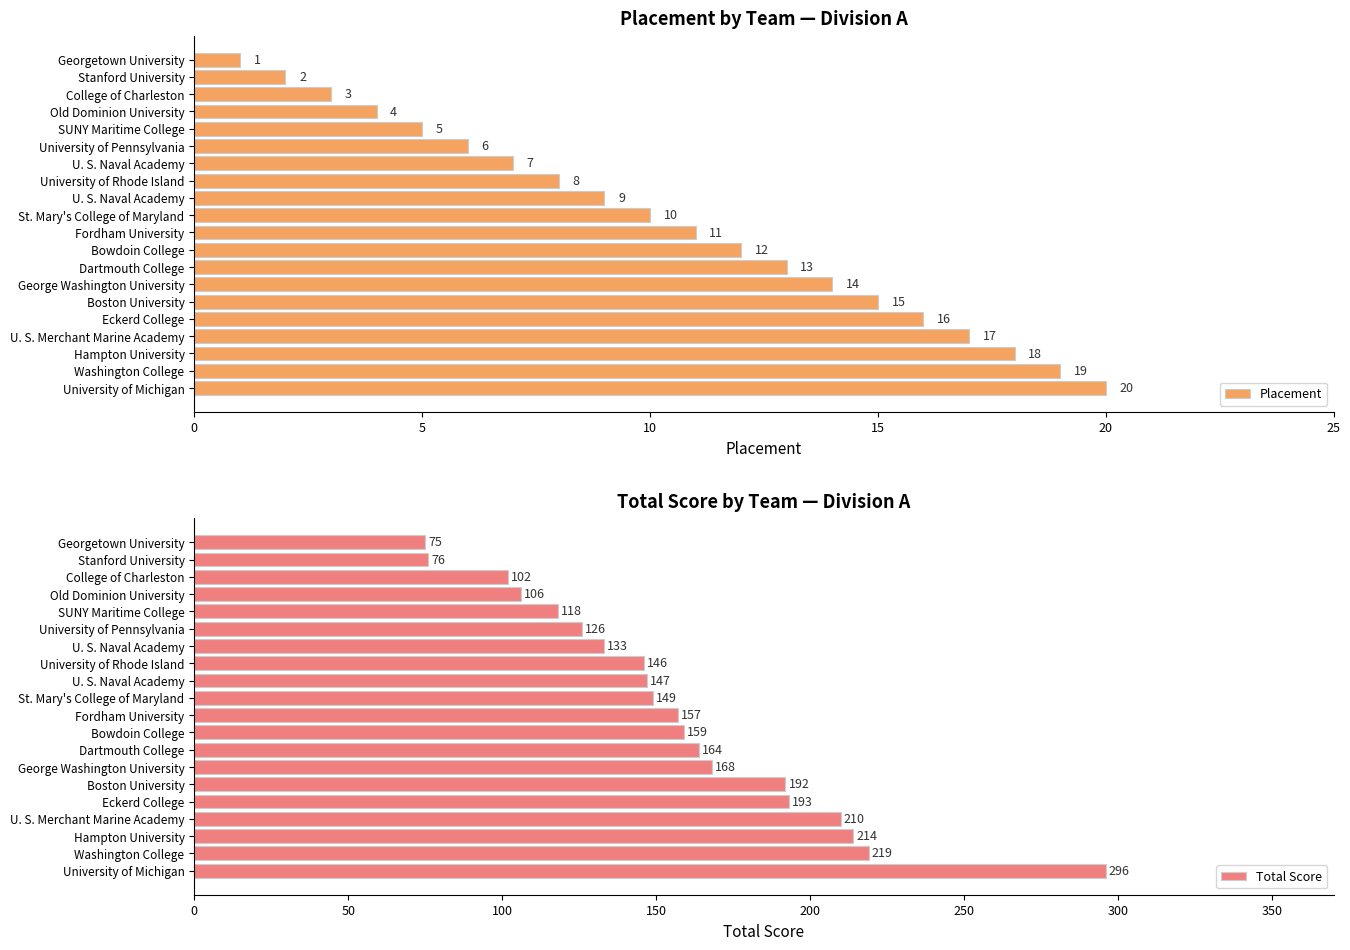

What is the label of the 18th bar from the right?

College of Charleston